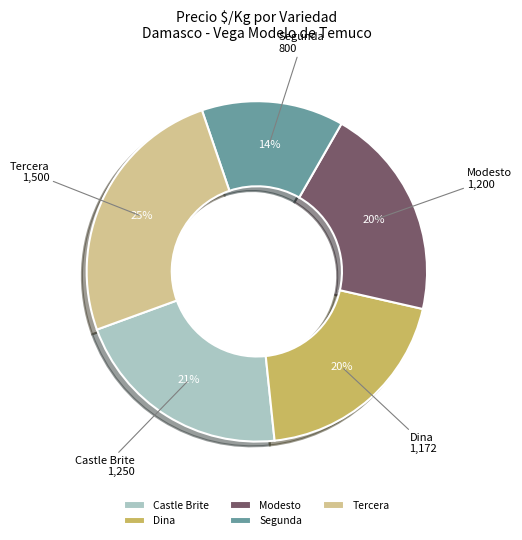

How many slices are in this pie chart?

5